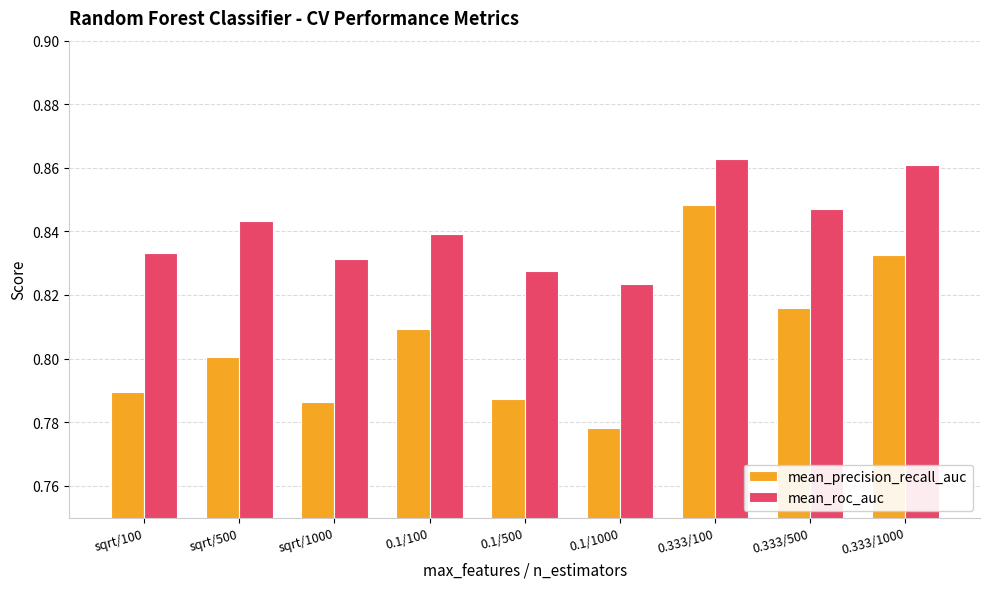

How many bars are there in each group?

2